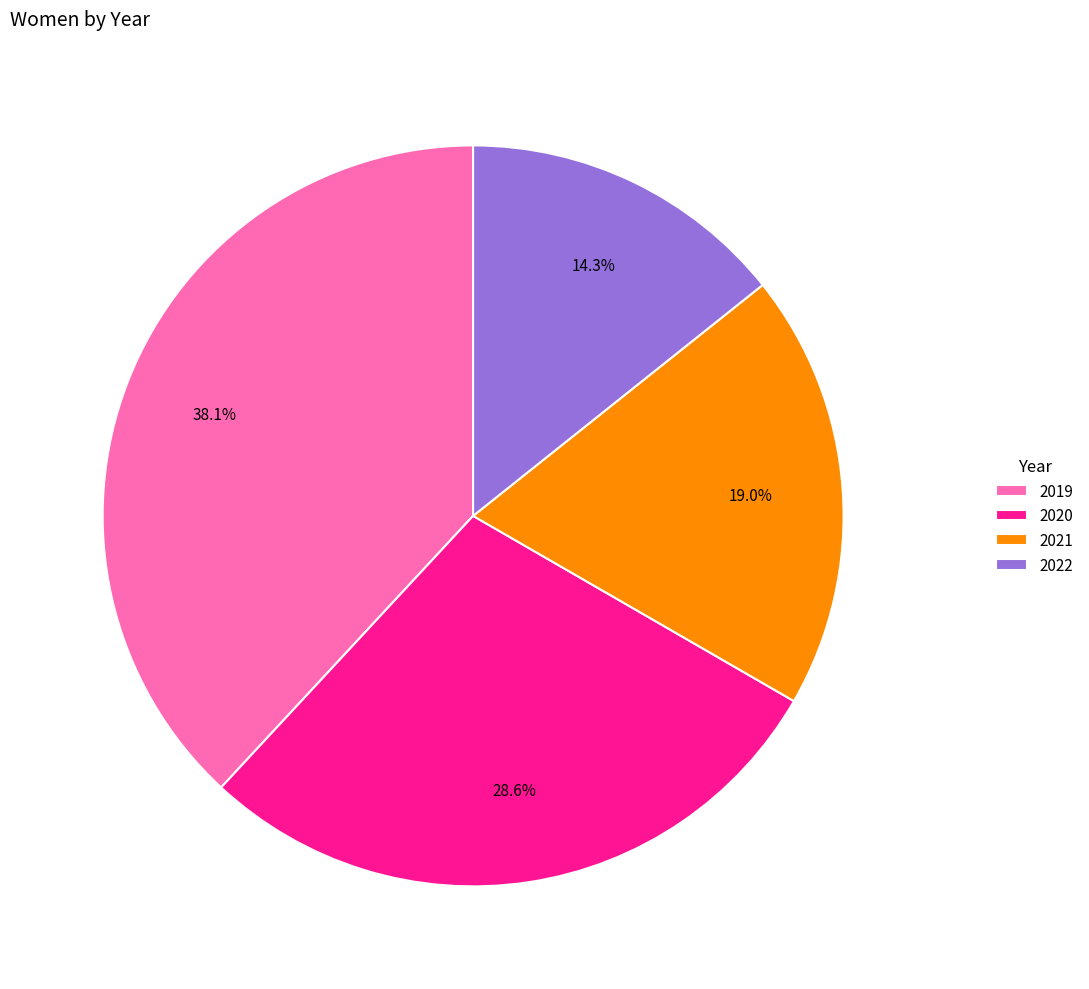

What percentage is the 2022 slice, to the nearest percent?

14%